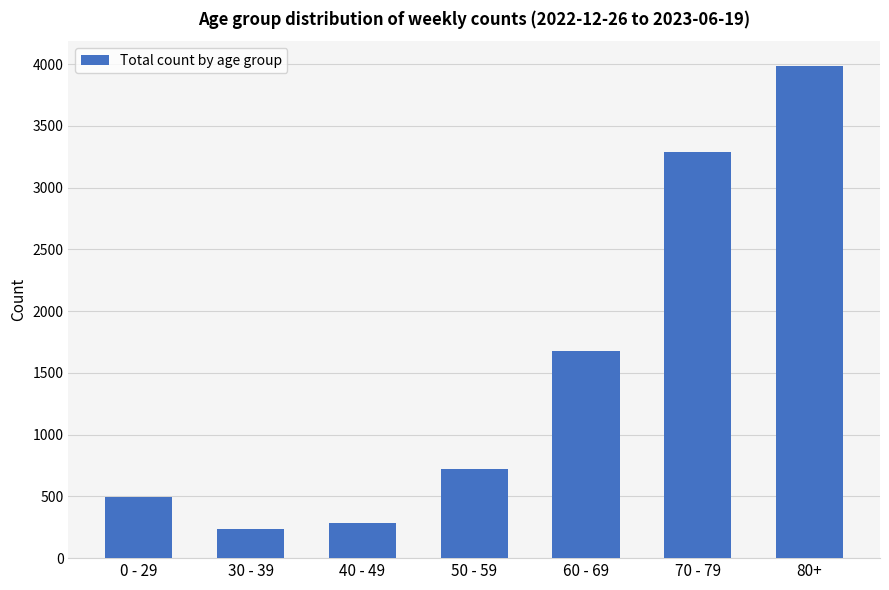

What is the sum of all values?

10689